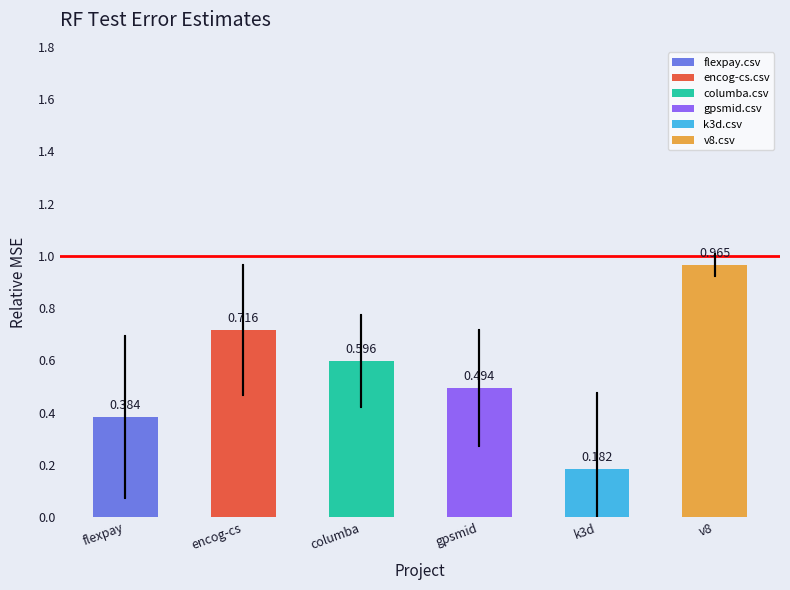

What is the label of the 3rd bar from the left?

columba